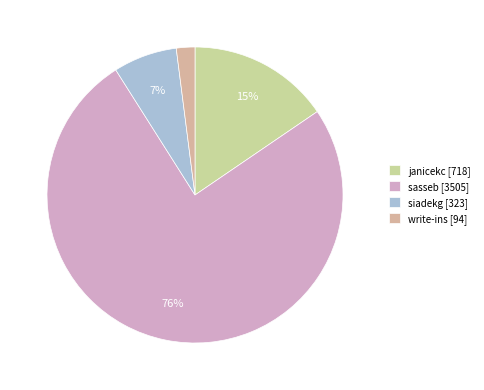

What percentage is NOT represented by janicekc?

84.5%